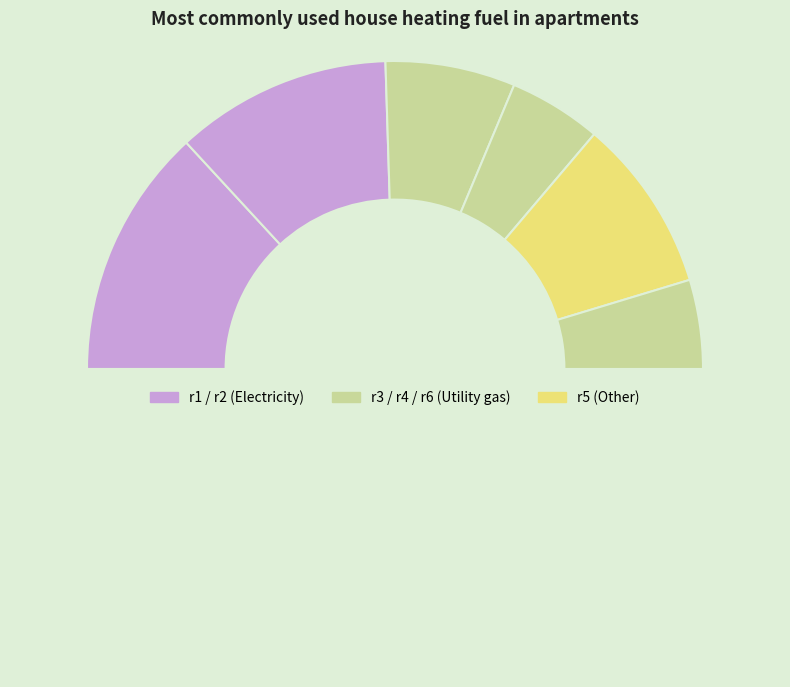

What is the smallest slice in the pie chart?

r6